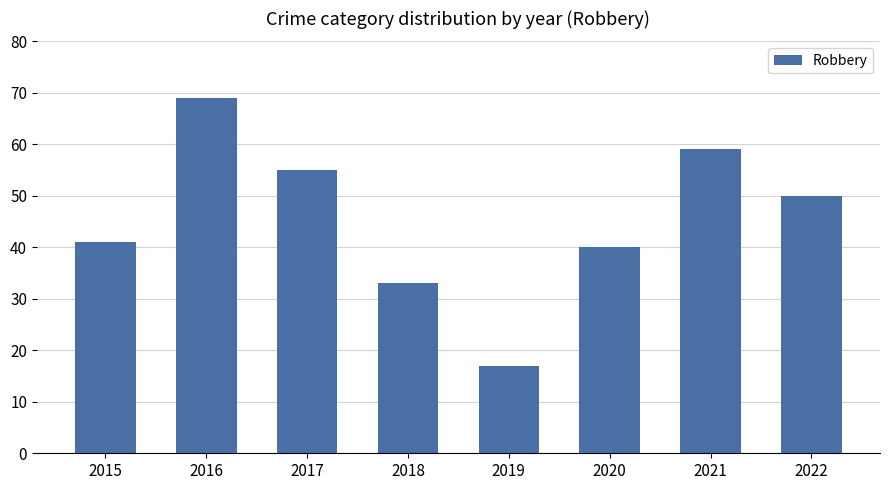

Does the chart contain stacked bars?

No